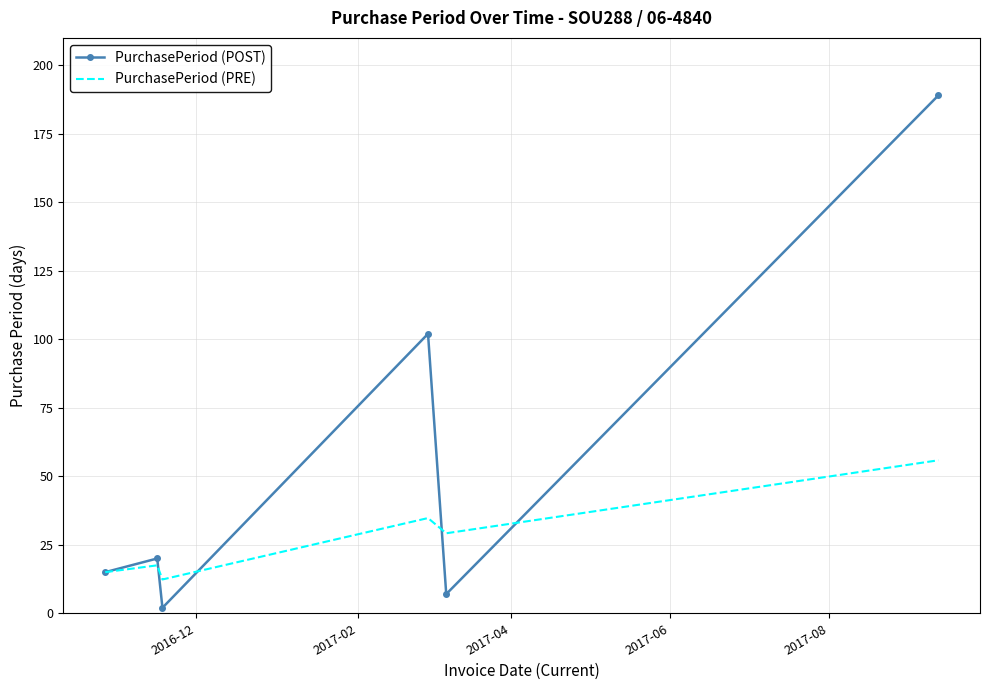

Reading right to left, transcribe all the data shown in this chart.

PurchasePeriod (POST): 189.0	7.0	102.0	2.0	20.0	15.0
PurchasePeriod (PRE): 55.8	29.2	34.8	12.3	17.5	15.0